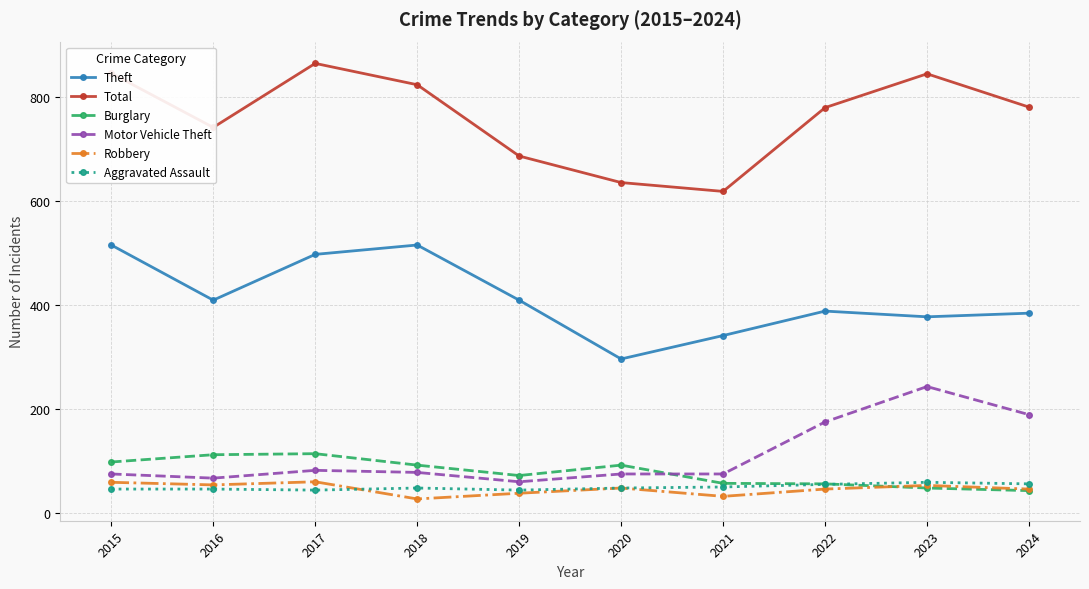

Which series has the largest total across all categories?

Total